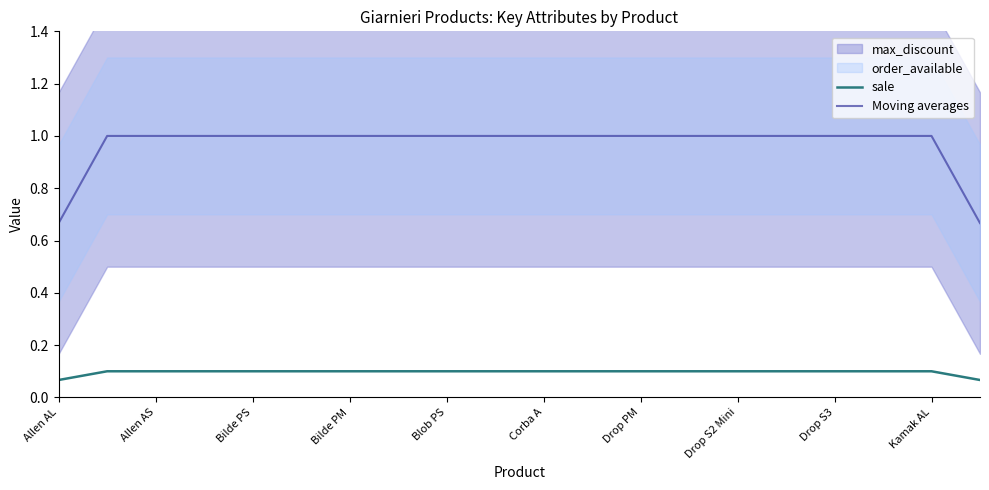

True or false: sale and Moving averages cross at least once.

False